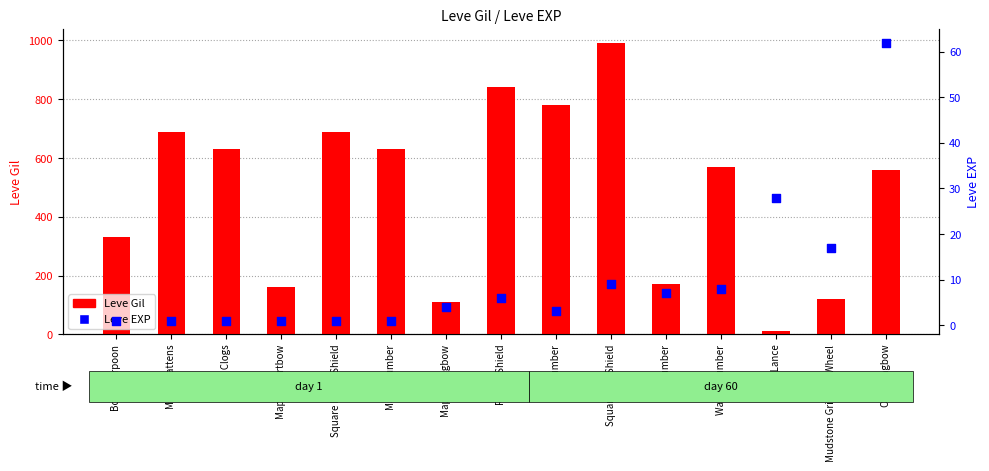

Which series contains the lowest Y value?

Leve EXP